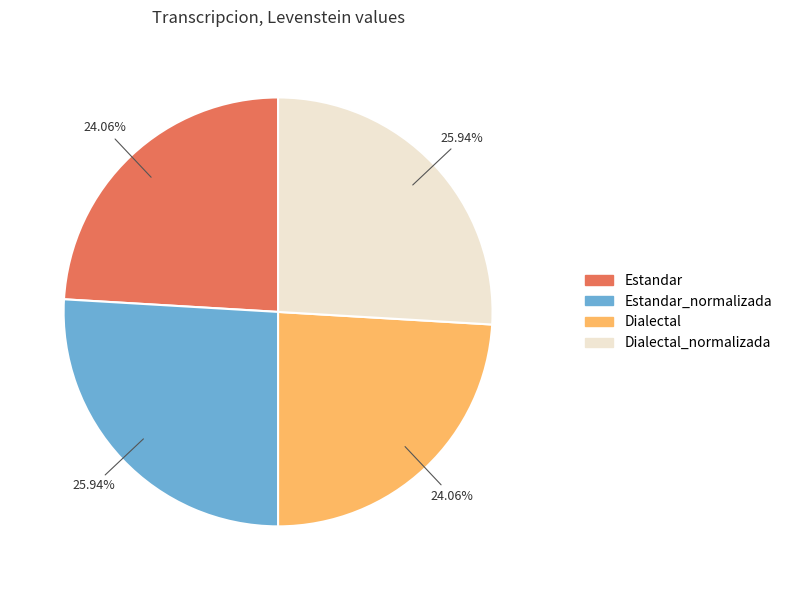

To the nearest percent, what is the average slice percentage?

25%